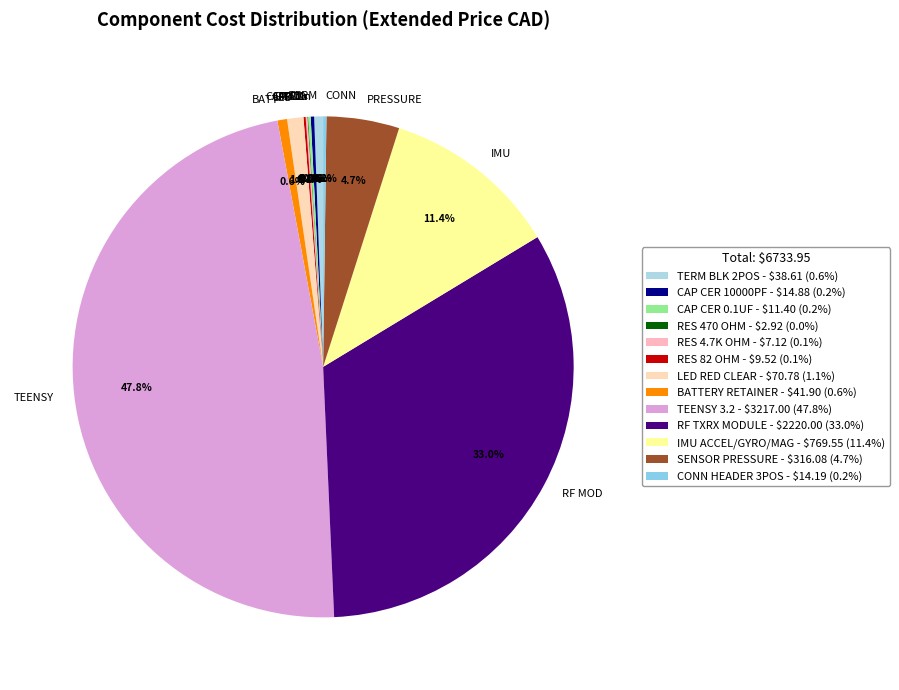

What portion of the pie excludes PRESSURE?

95.3%